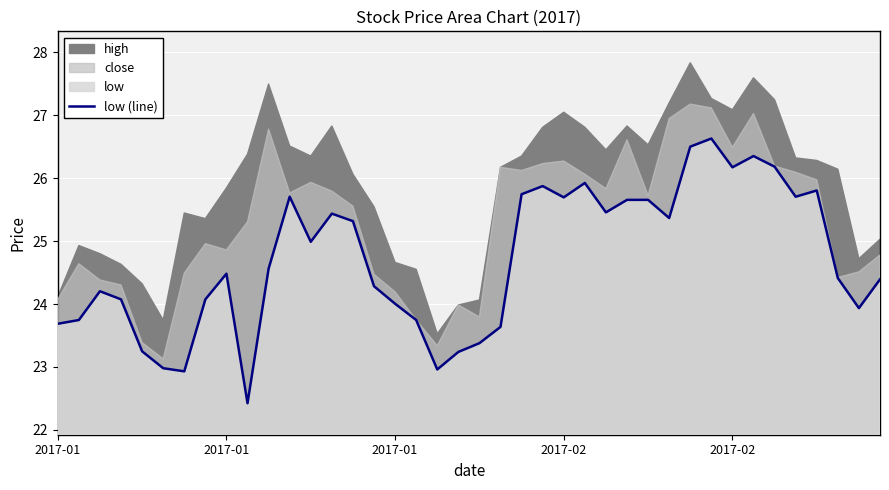

Where is the first local maximum?

2017-01